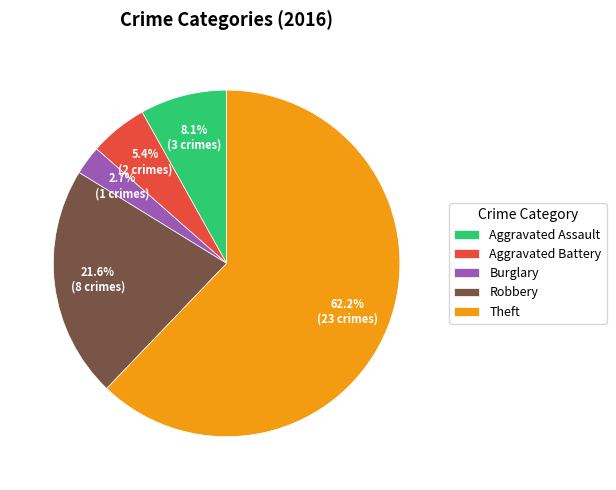

How many slices are in this pie chart?

5